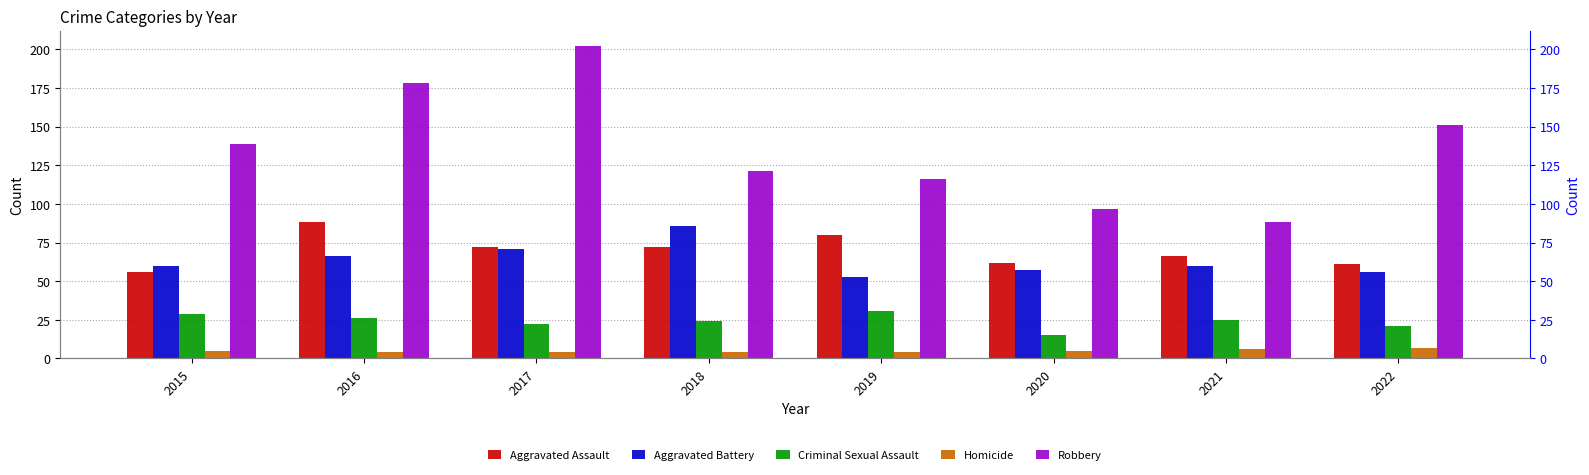

At which label does Criminal Sexual Assault reach its minimum?

2020